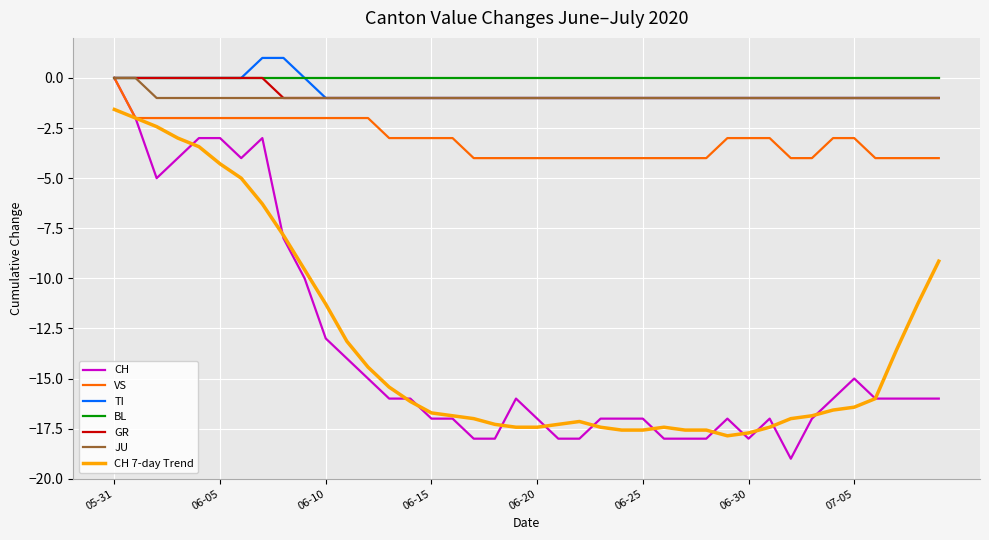

What is the minimum value for VS?

-4.0